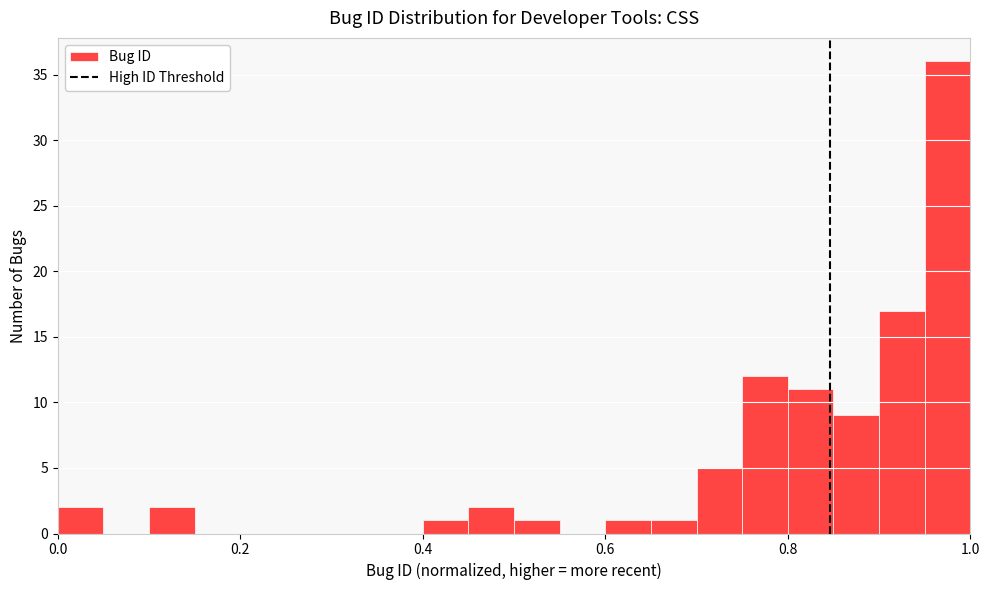

Around what value on the x-axis is the tallest bar? Give the approximate position of its centre, as read against the axis.

0.98